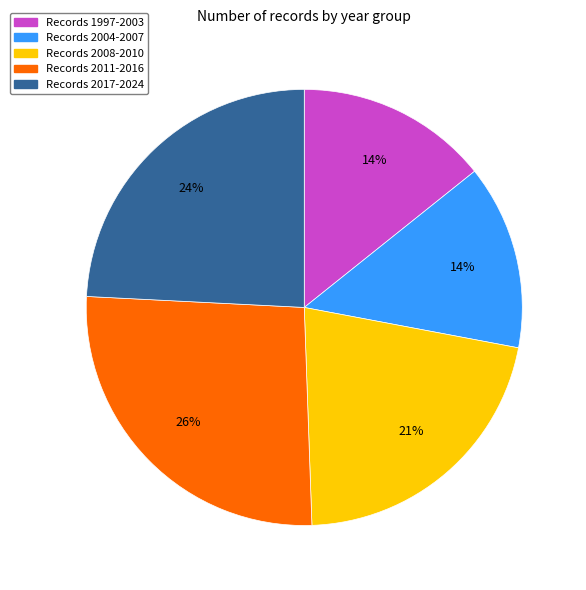

To the nearest percent, what is the average slice percentage?

20%